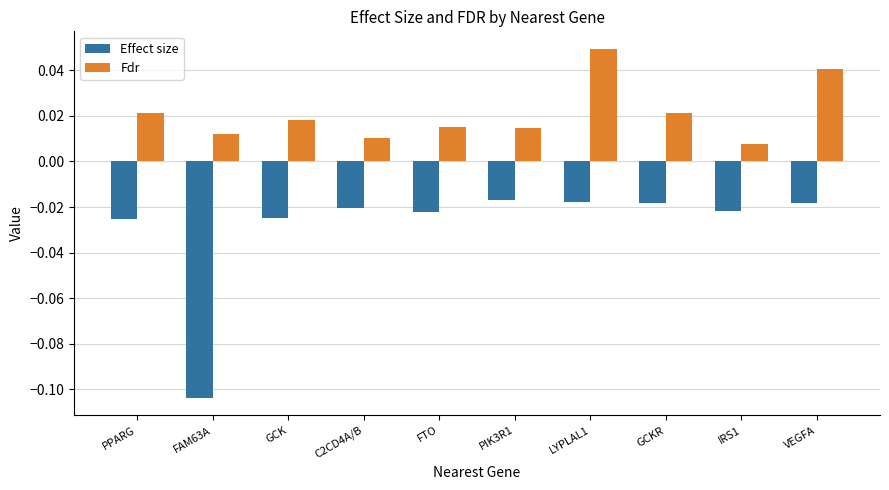

Rank the series by their maximum value, from highest to lowest.

Fdr, Effect size